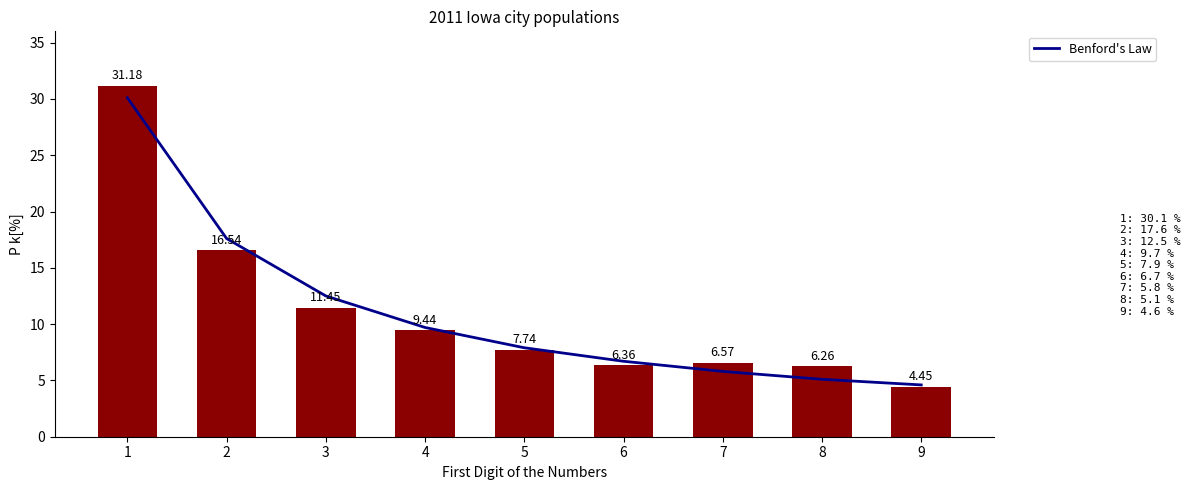

Count the number of data series in this chart.

2